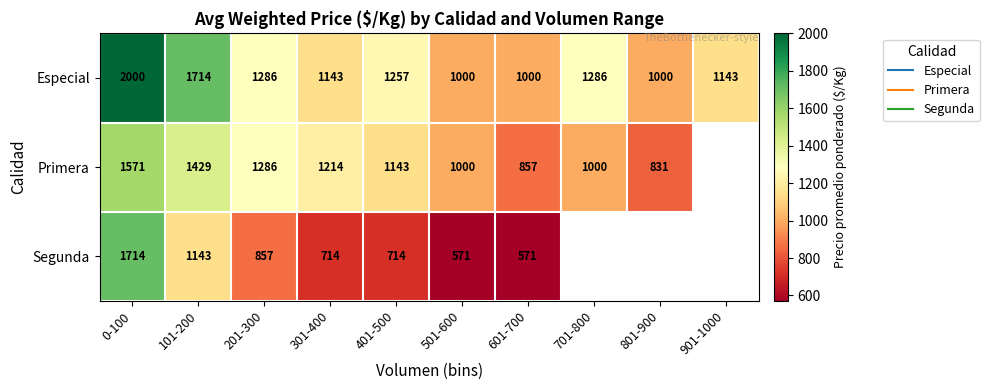

What is the maximum value for Segunda?

1714.0